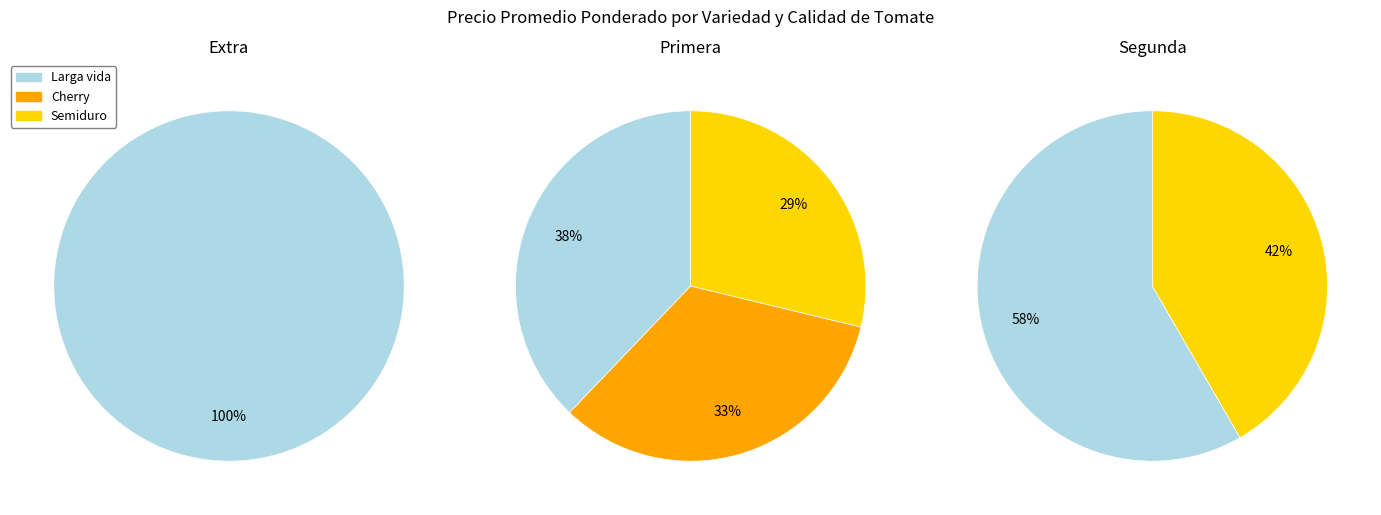

What percentage is NOT represented by Semiduro?

75.8%